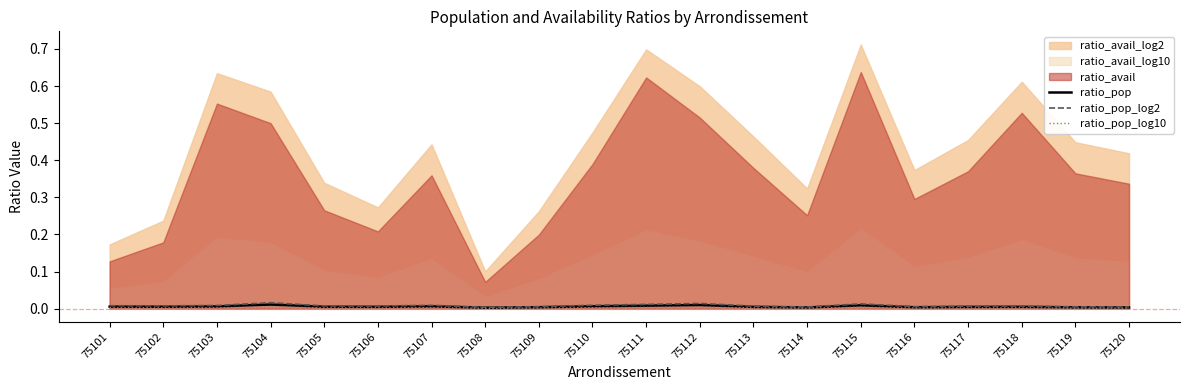

The value of ratio_pop at 75119 is 0.0. True or false?

True